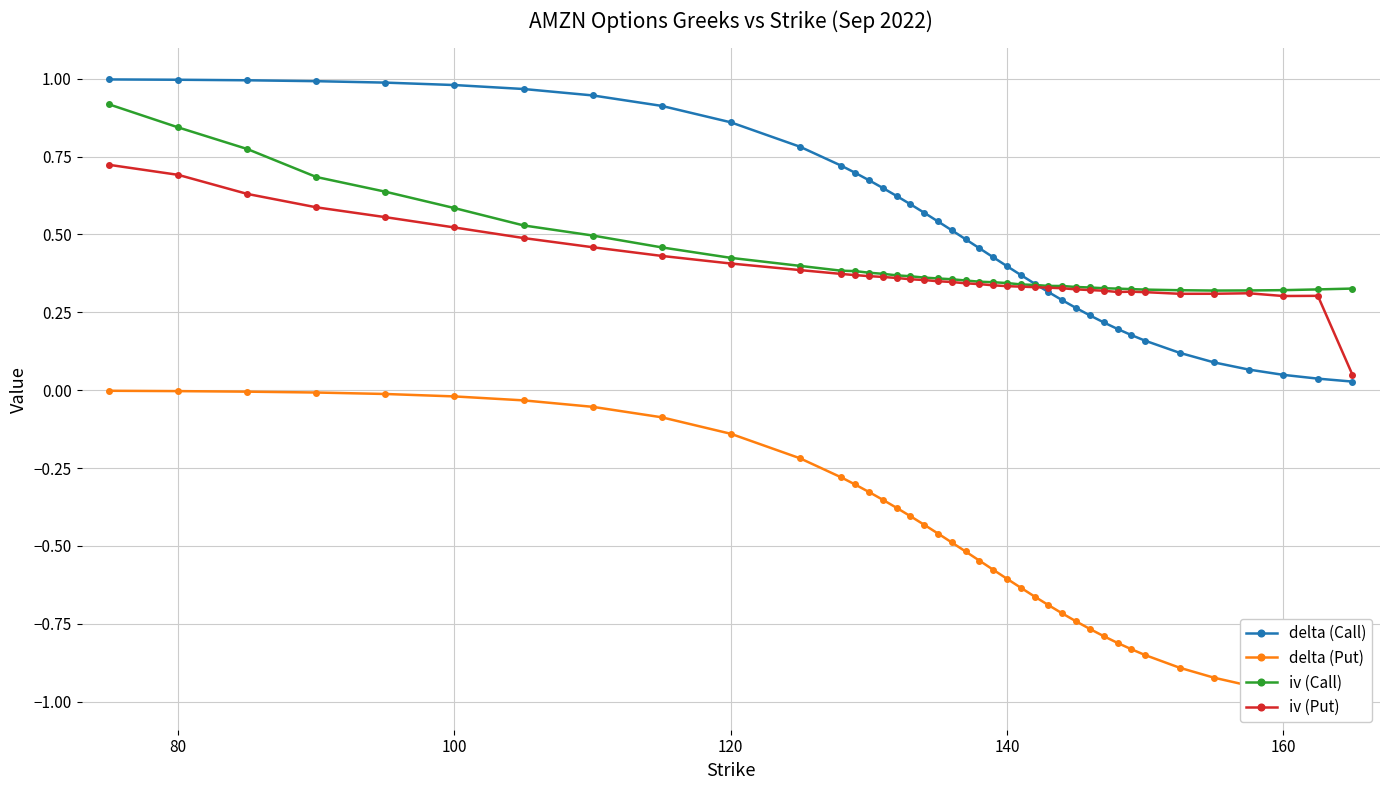

The value of delta (Call) at 24 is 0.1. True or false?

False